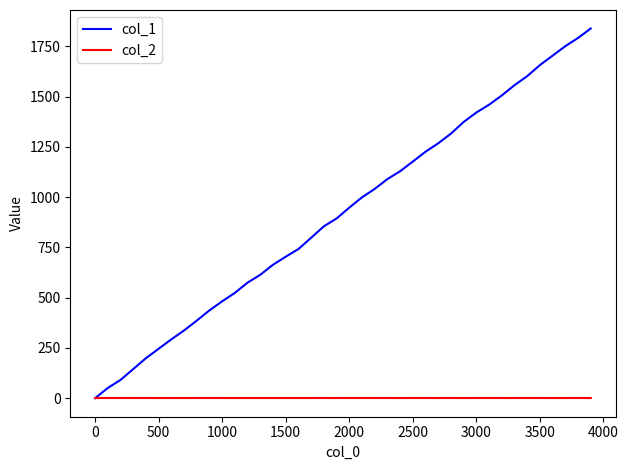

What are all the series names shown in the legend?

col_1, col_2